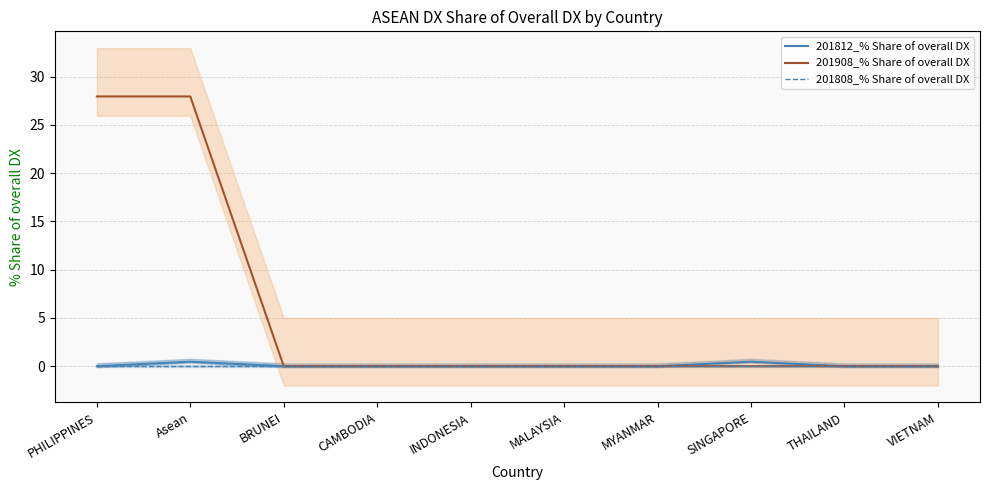

How many lines are shown in the chart?

3